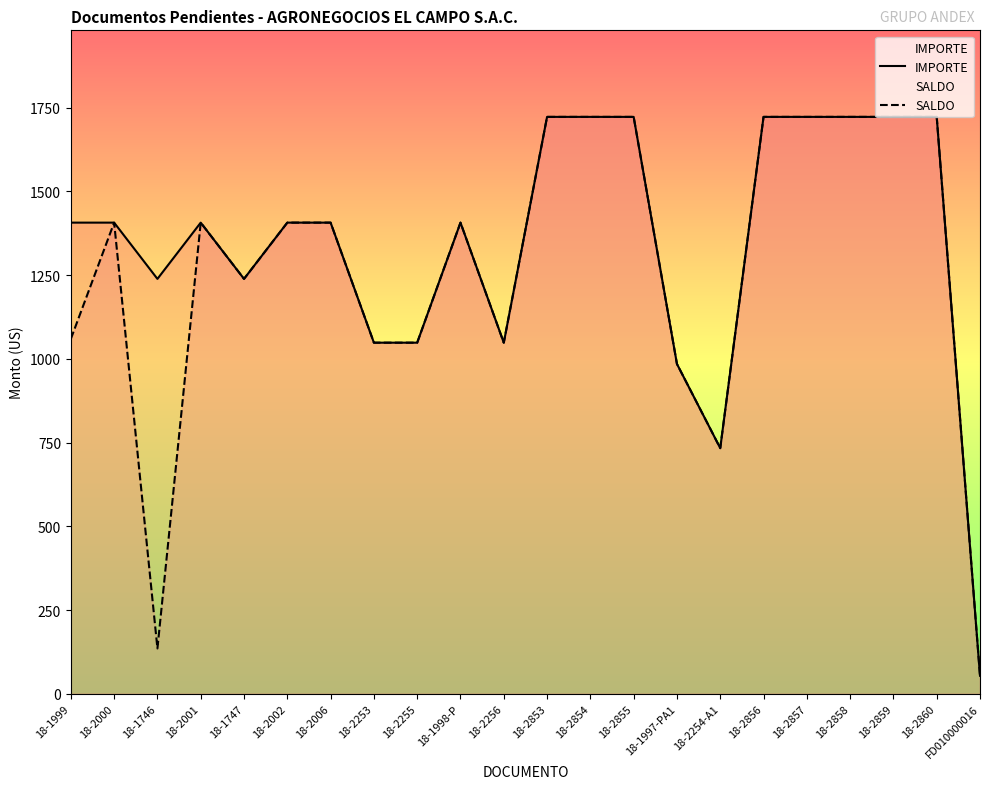

Which category has the lowest value across all series?

FD010000016